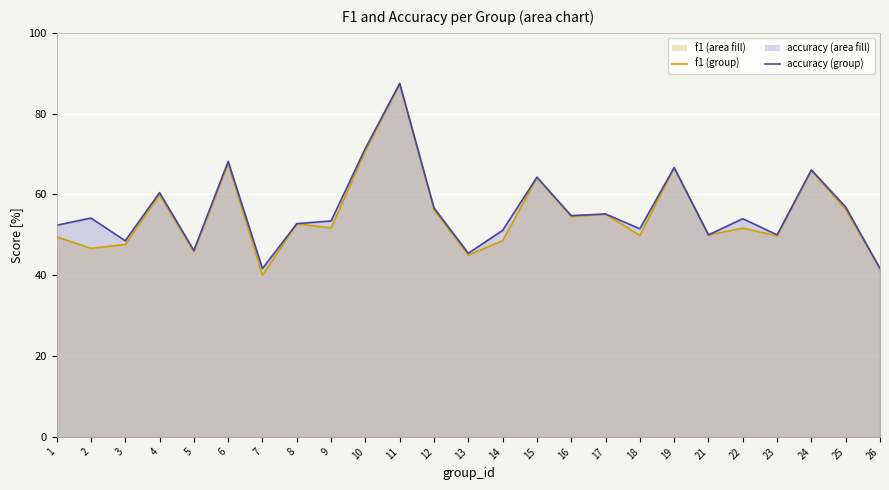

What is the difference between the accuracy (group) values at 13 and 24?

0.2